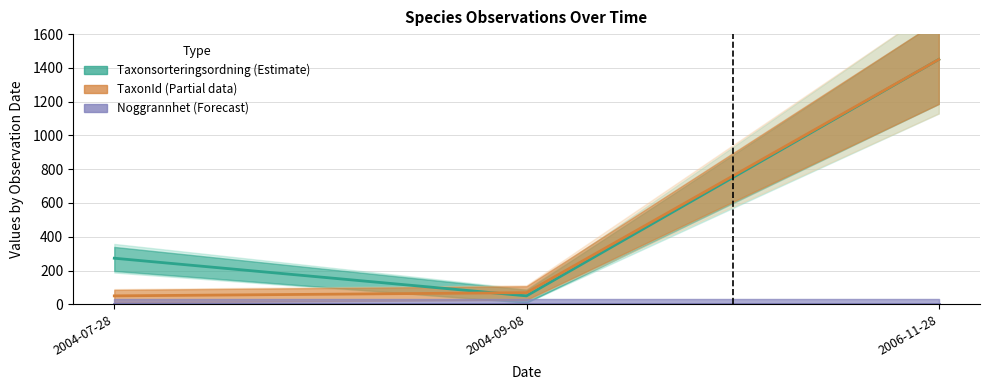

Does the chart have visible grid lines?

Yes